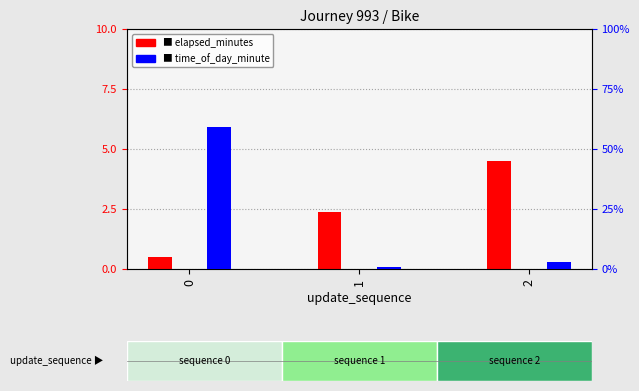

Which series has the largest range (max minus min)?

time_of_day_minute